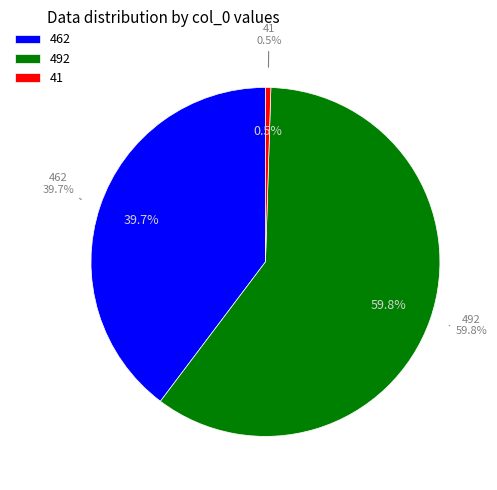

True or false: 492 accounts for 67% of the total.

False